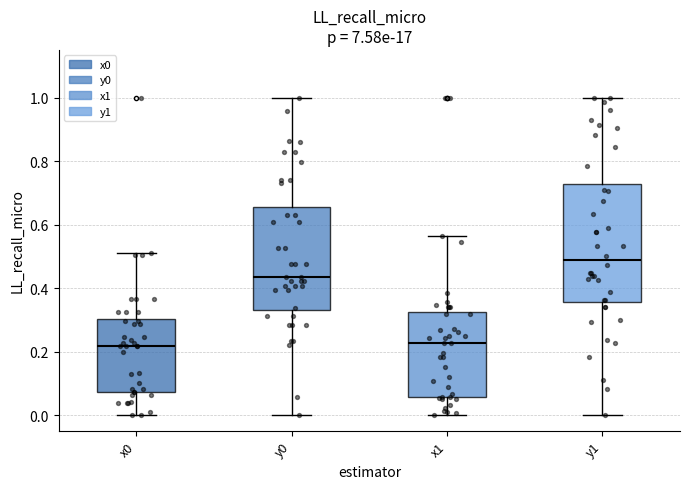

Reading left to right, read every box against the y-axis: the position of its median line, the range the box covers, and the ends of its whiskers. The values are not printed on the chart, so give them approximately, as read against the axis.

x0: median 0.22, box 0.08 to 0.30, whiskers 0.00 to 0.52
y0: median 0.44, box 0.34 to 0.66, whiskers 0.00 to 1.00
x1: median 0.22, box 0.06 to 0.32, whiskers 0.00 to 0.56
y1: median 0.48, box 0.36 to 0.72, whiskers 0.00 to 1.00